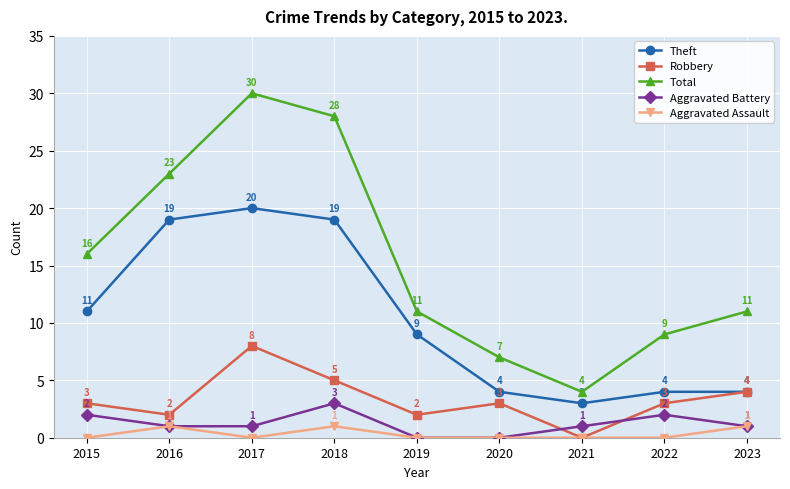

Which series has the largest total across all categories?

Total